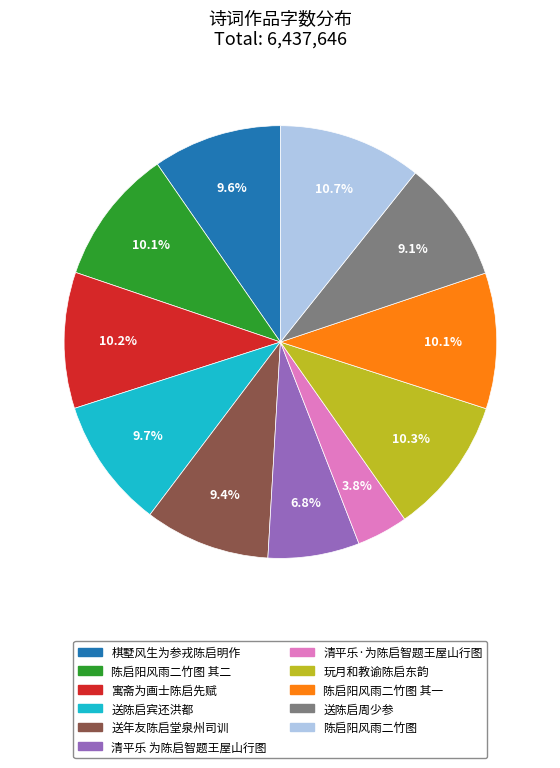

Does 陈启阳风雨二竹图 其二 account for over 50% of the chart?

No